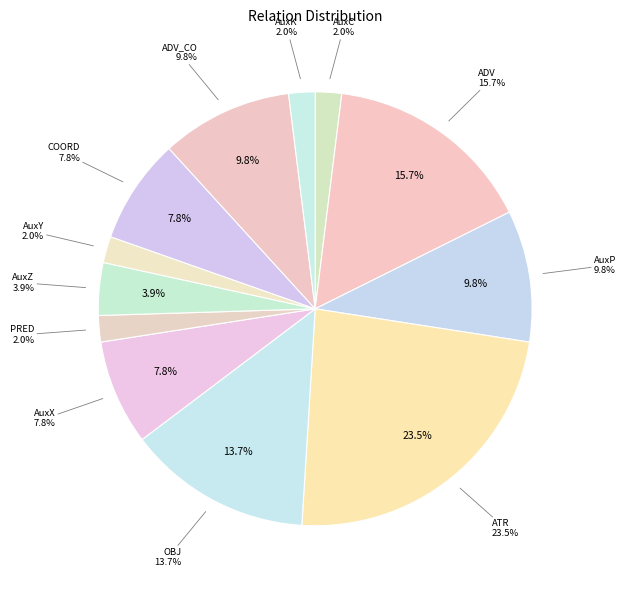

Approximately how many times larger is the value at ADV_CO compared to COORD?

1.2